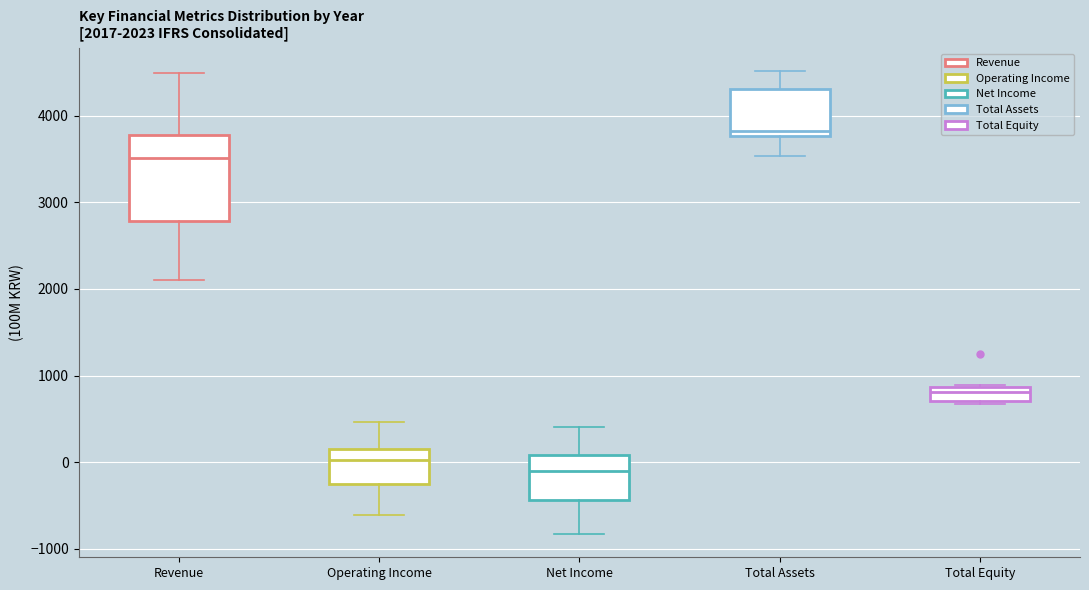

Comparing the boxes themselves (not the whiskers), which one is the tallest?

Revenue